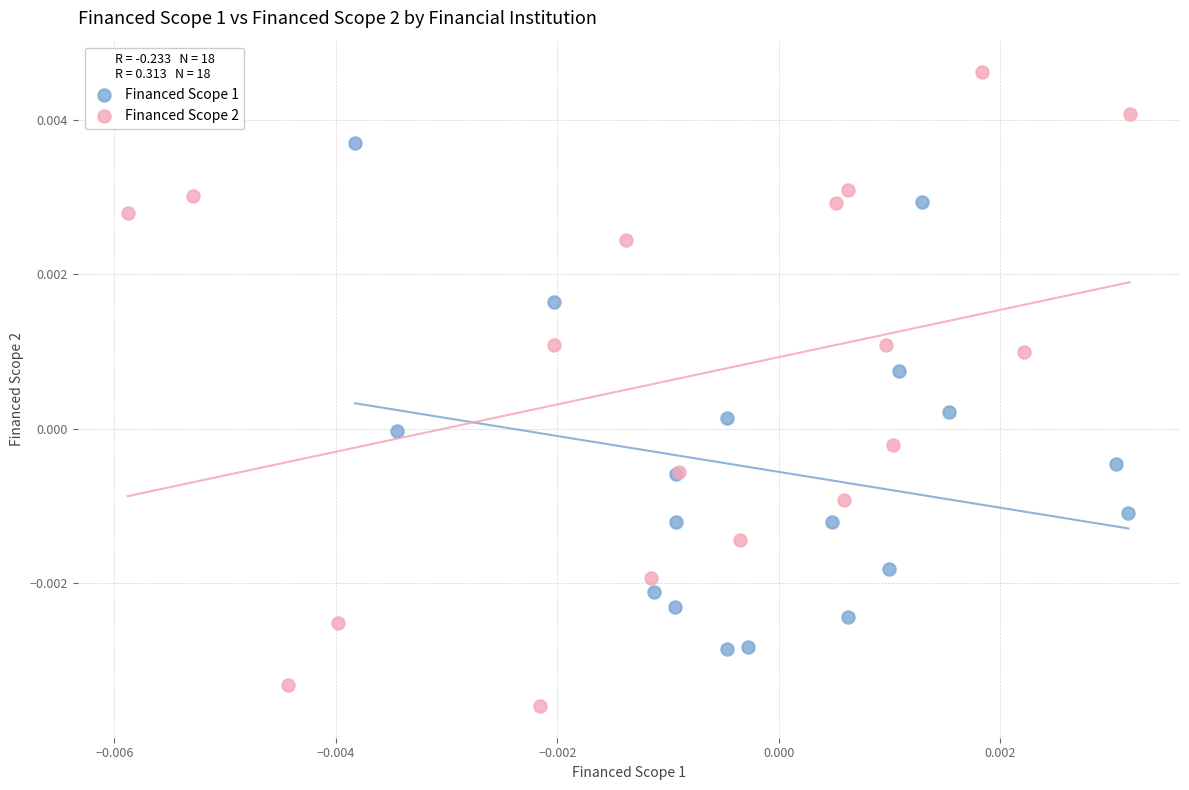

What are all the series names shown in the legend?

Financed Scope 1, Financed Scope 2